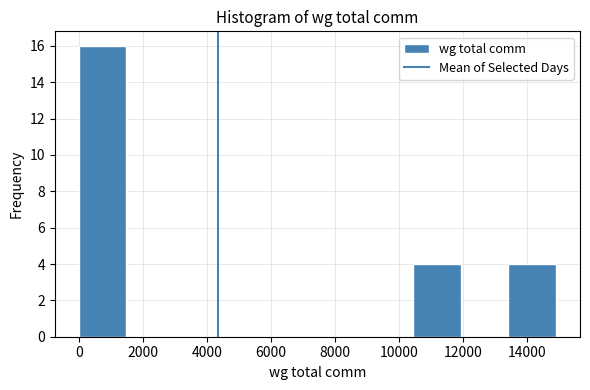

What is the height of the bar covering 13400 to 15000 on the x-axis? Neither the bar edges nor the heights are printed on the chart, so give them approximately, as read against the axes.

4